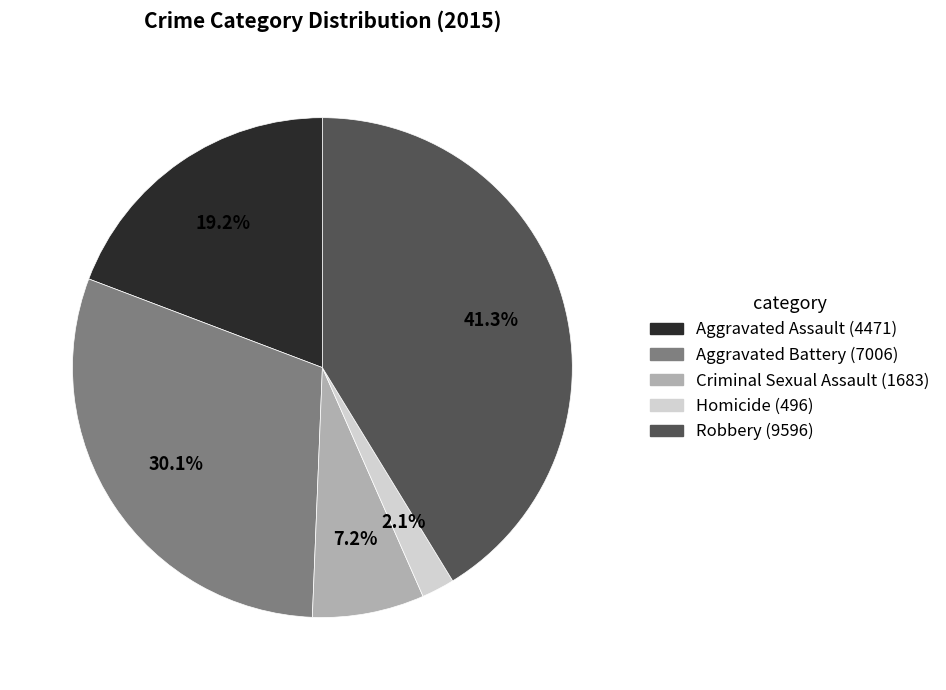

To the nearest percent, what percentage of the pie is Aggravated Assault?

19%